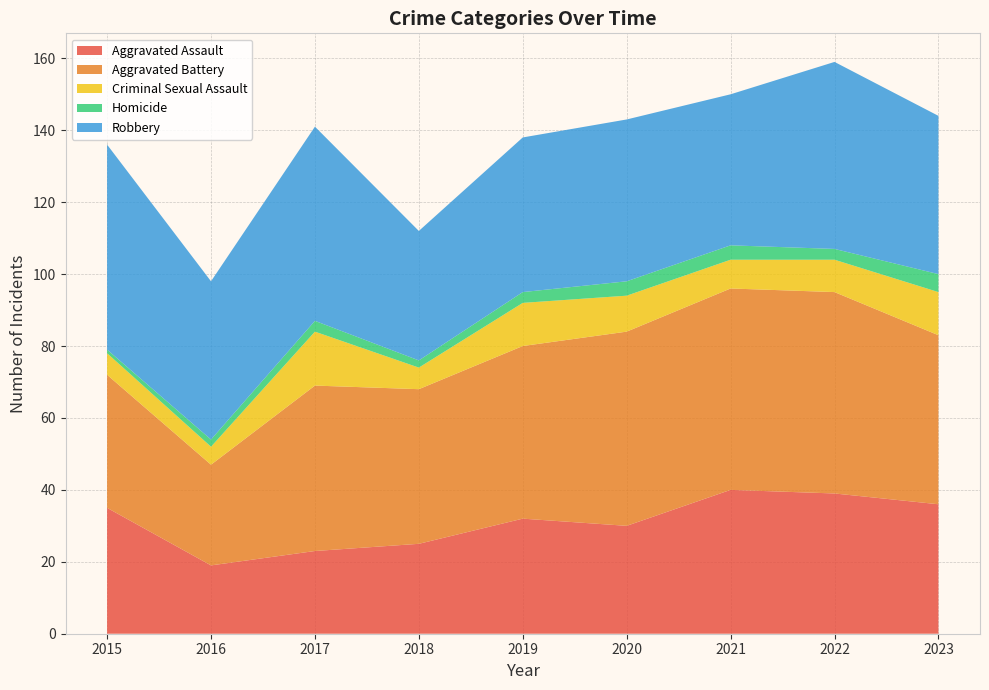

Reading left to right, list all the values displayed in this chart.

Aggravated Assault: 2015=35	2016=19	2017=23	2018=25	2019=32	2020=30	2021=40	2022=39	2023=36
Aggravated Battery: 2015=37	2016=28	2017=46	2018=43	2019=48	2020=54	2021=56	2022=56	2023=47
Criminal Sexual Assault: 2015=6	2016=5	2017=15	2018=6	2019=12	2020=10	2021=8	2022=9	2023=12
Homicide: 2015=1	2016=2	2017=3	2018=2	2019=3	2020=4	2021=4	2022=3	2023=5
Robbery: 2015=57	2016=44	2017=54	2018=36	2019=43	2020=45	2021=42	2022=52	2023=44